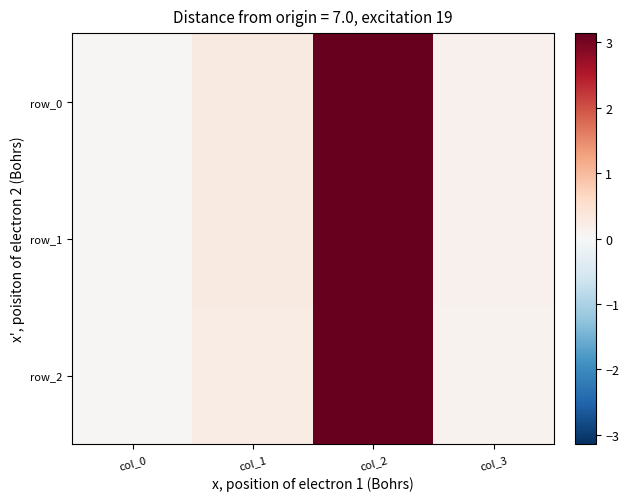

Rank the series by their average value, from highest to lowest.

row_1, row_0, row_2